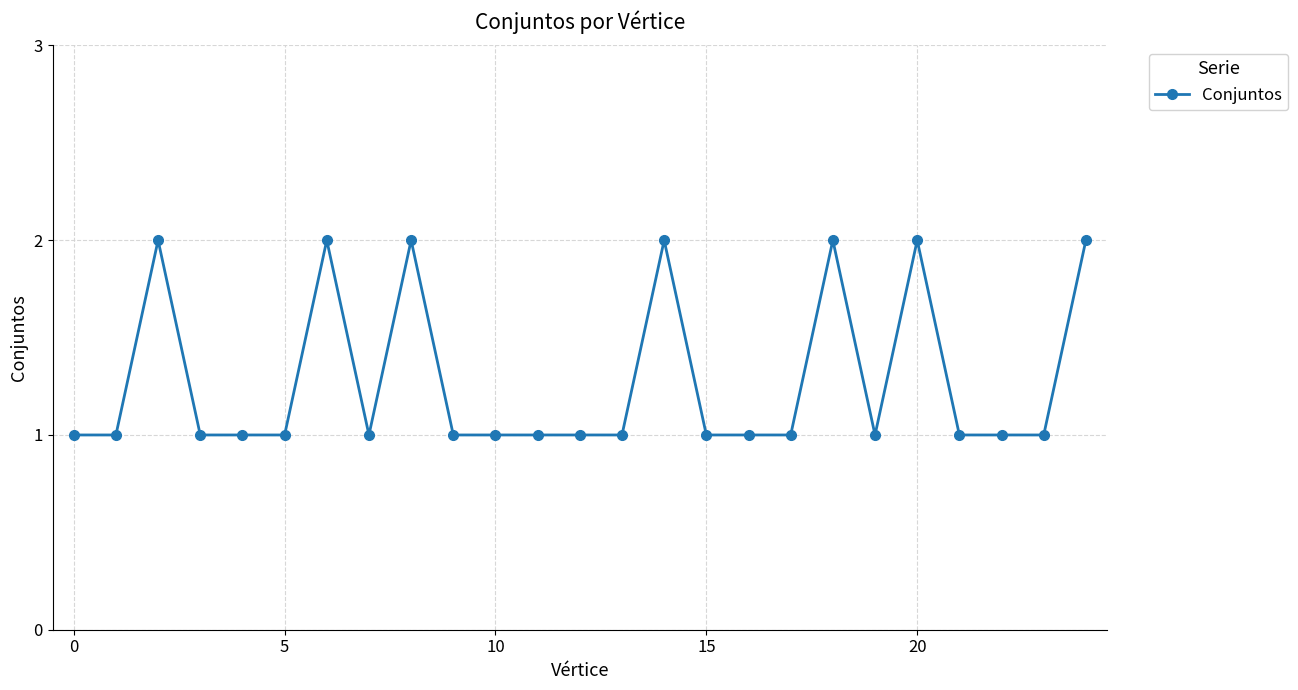

Reading left to right, extract all data points from this chart.

1	1	2	1	1	1	2	1	2	1	1	1	1	1	2	1	1	1	2	1	2	1	1	1	2